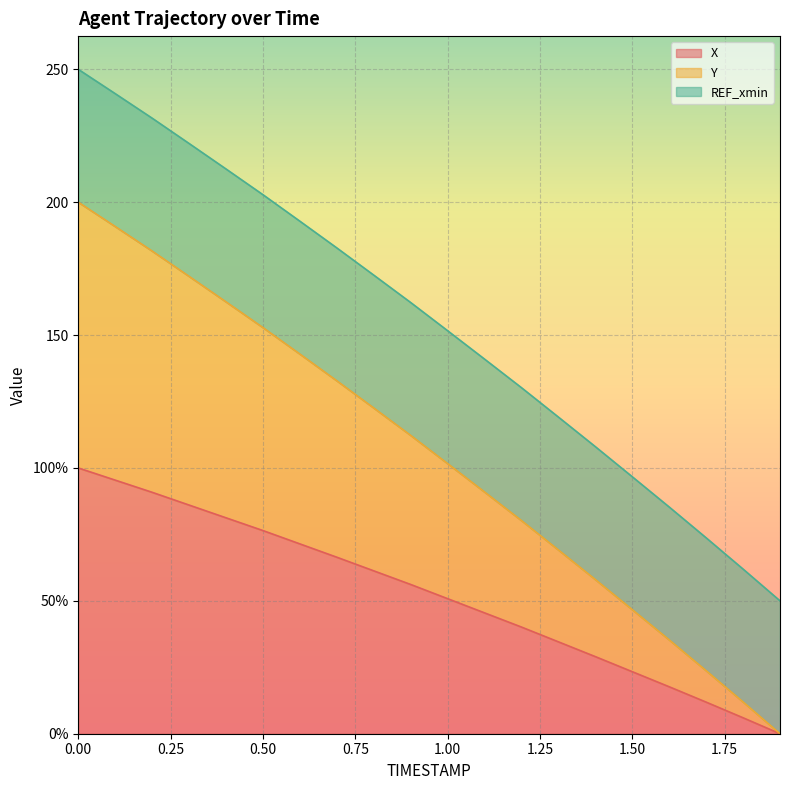

What are all the series names shown in the legend?

X, Y, REF_xmin